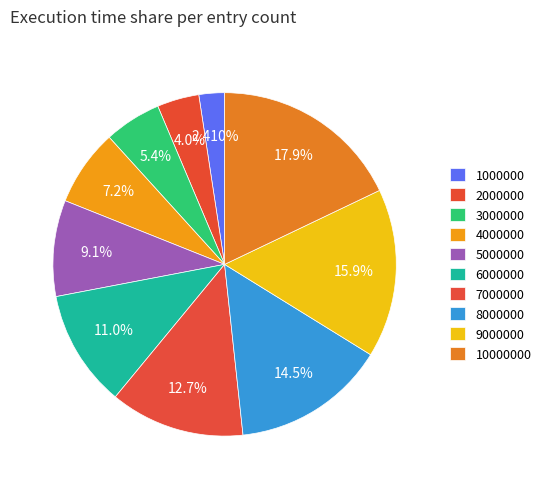

Between 10000000 and 5000000, which is larger?

10000000